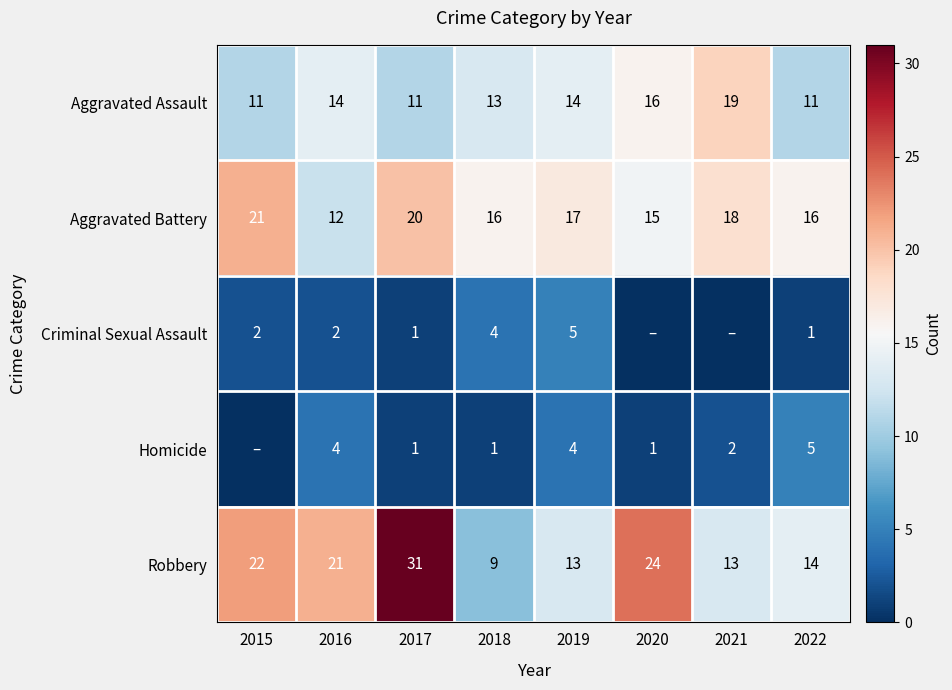

Which has a higher value, 2015 or 2019?

2019